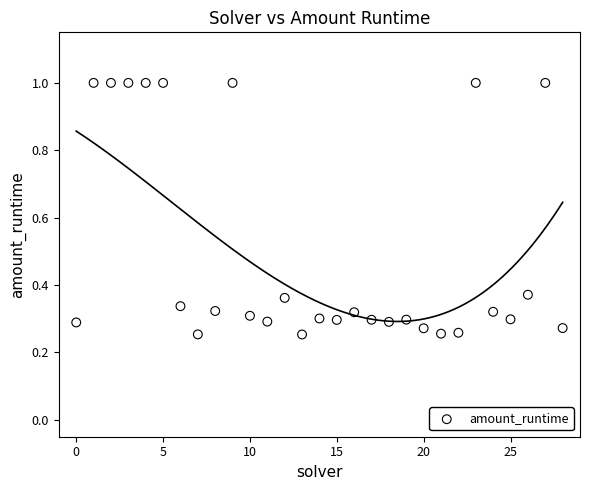

What is the range of Y values (max minus min)?

0.7